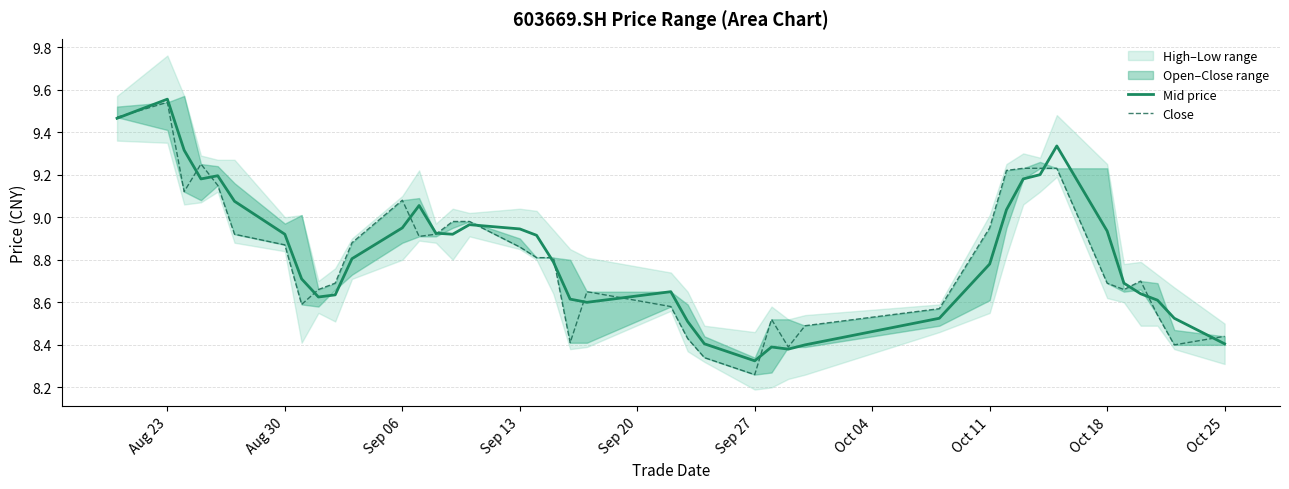

At which label is Mid price closest to 8?

Sep 27